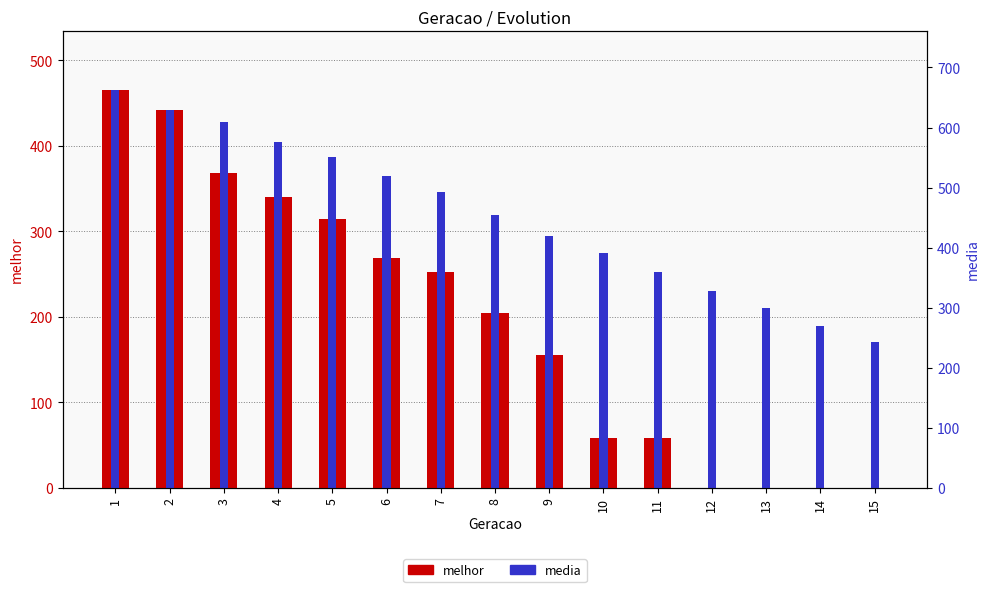

At how many categories does at least one series exceed 254?

10